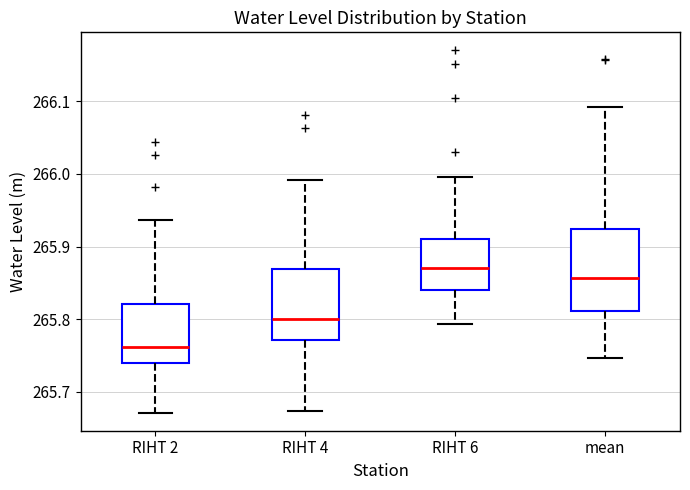

Which box has the highest median line?

RIHT 6